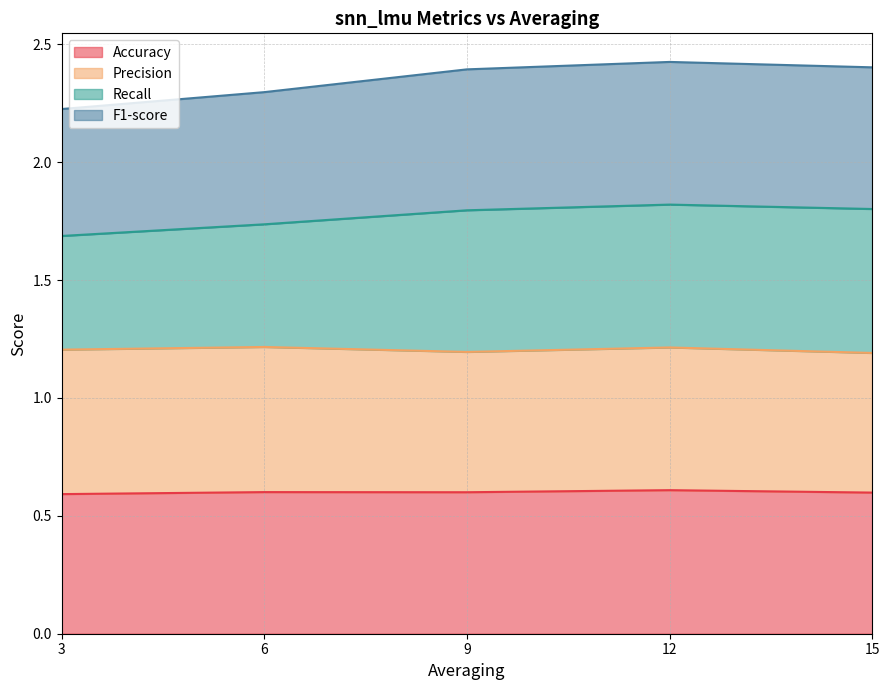

What is the difference between the F1-score values at 9 and 3?

0.1